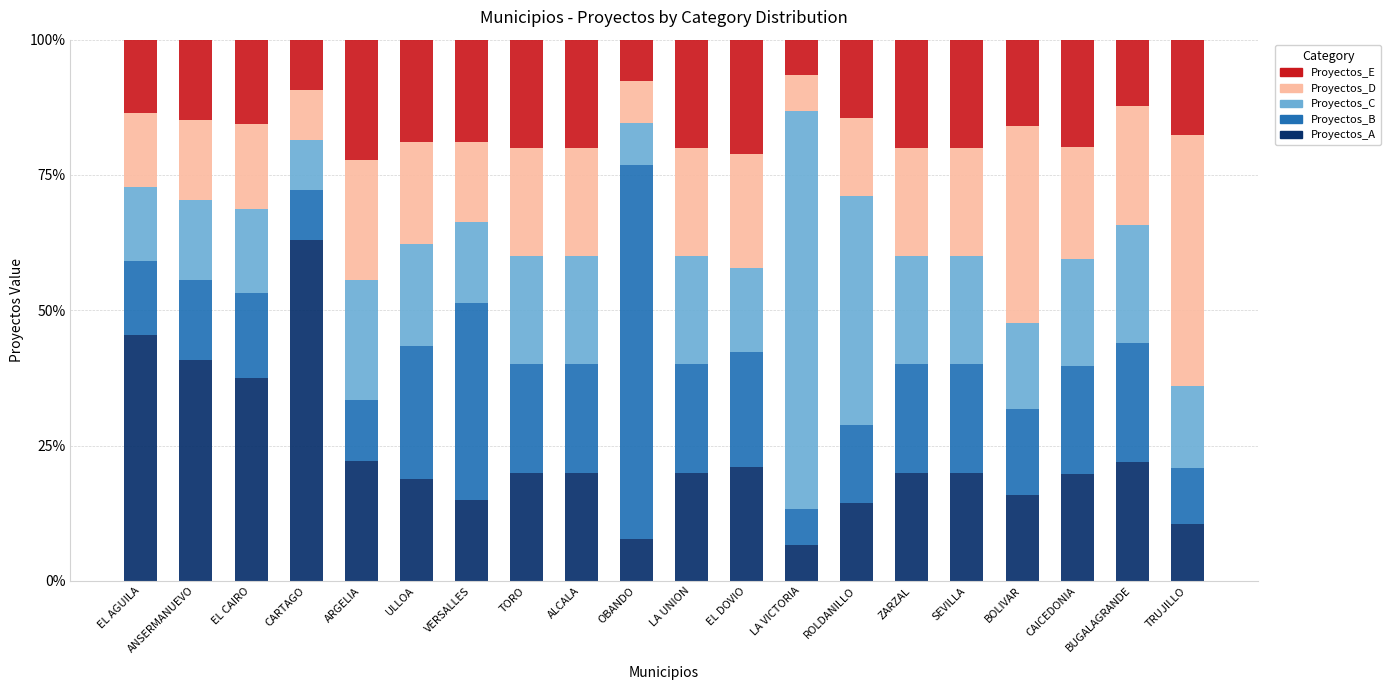

What is the difference between the maximum and second lowest values in the Proyectos_A series?

55.3